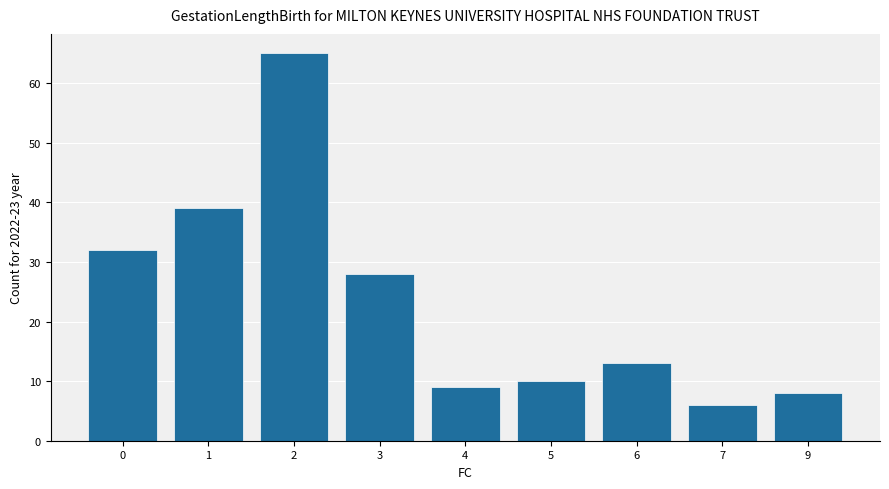

Which label corresponds to the smallest value in the chart?

7